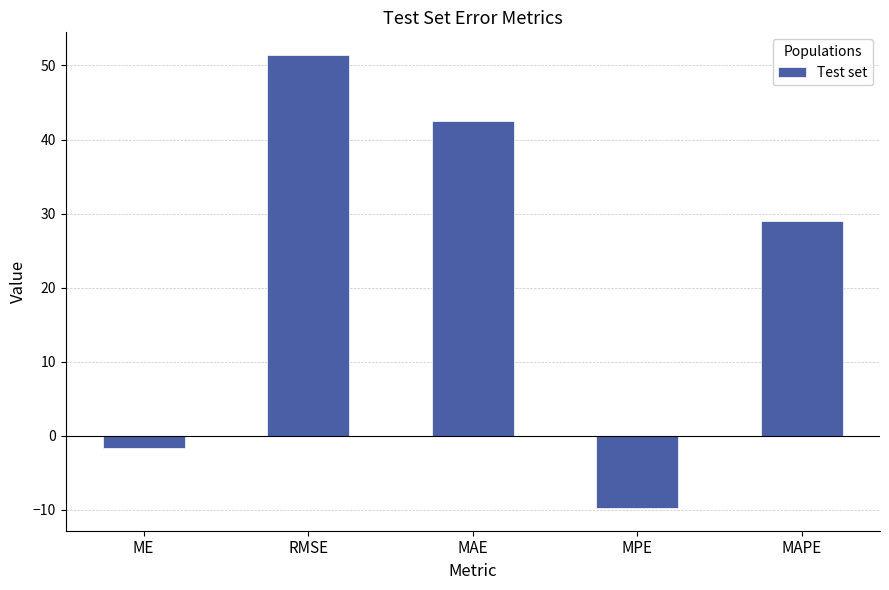

Are the bars grouped side by side (vs. stacked)?

No